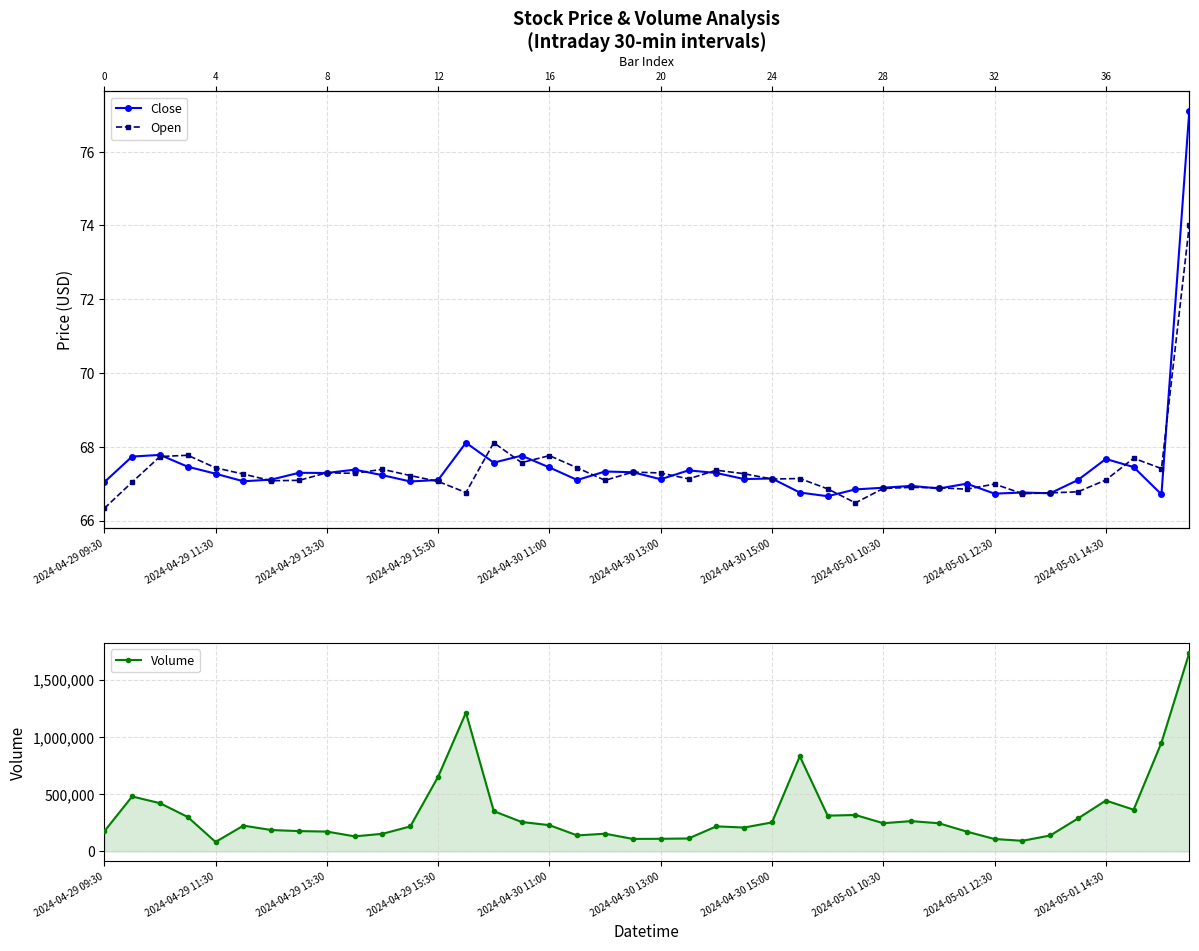

What are all the series names shown in the legend?

Close, Open, Volume